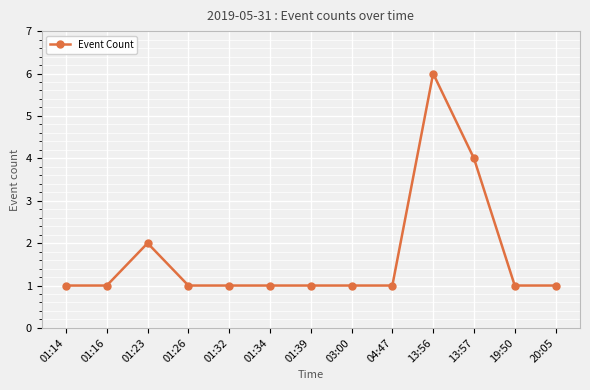

At which category does the chart reach its peak across all series?

13:56